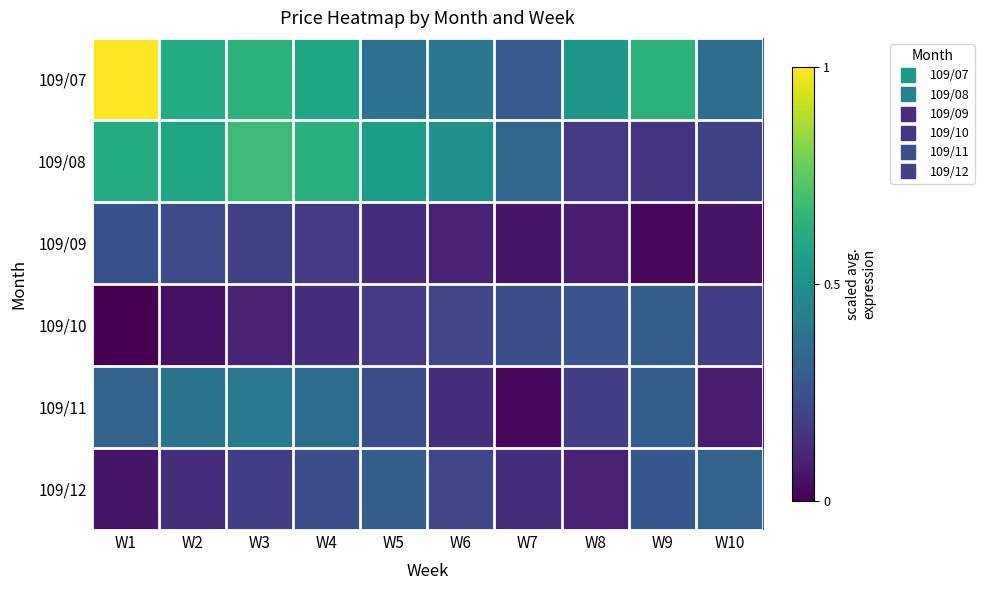

Rank the series at W6 from highest to lowest value.

109/08, 109/07, 109/10, 109/12, 109/11, 109/09